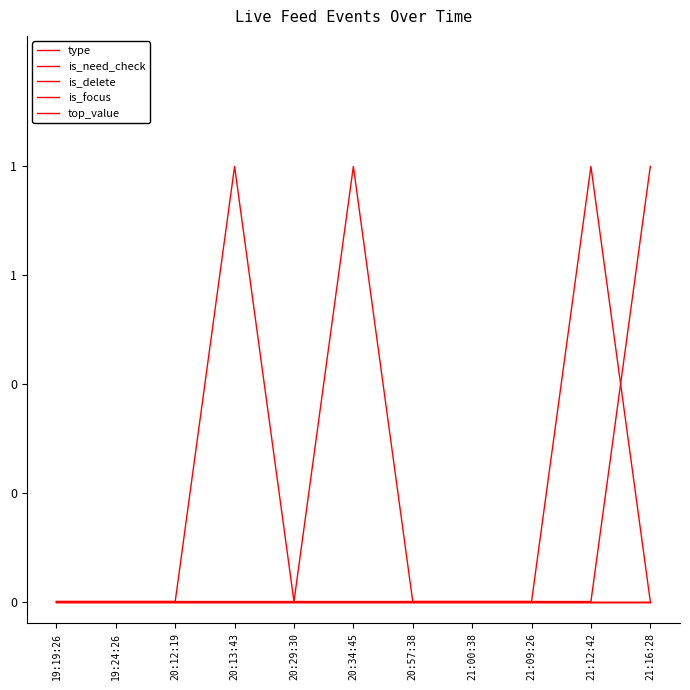

Does the chart display data point markers on the line(s)?

No